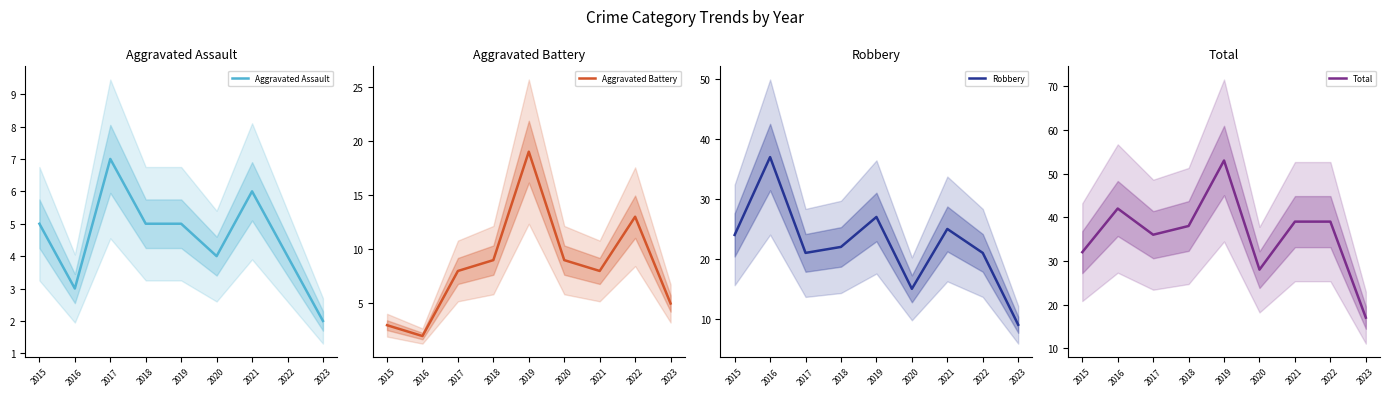

Reading left to right, extract all data points from this chart.

Aggravated Assault: 5	3	7	5	5	4	6	4	2
Aggravated Battery: 3	2	8	9	19	9	8	13	5
Robbery: 24	37	21	22	27	15	25	21	9
Total: 32	42	36	38	53	28	39	39	17